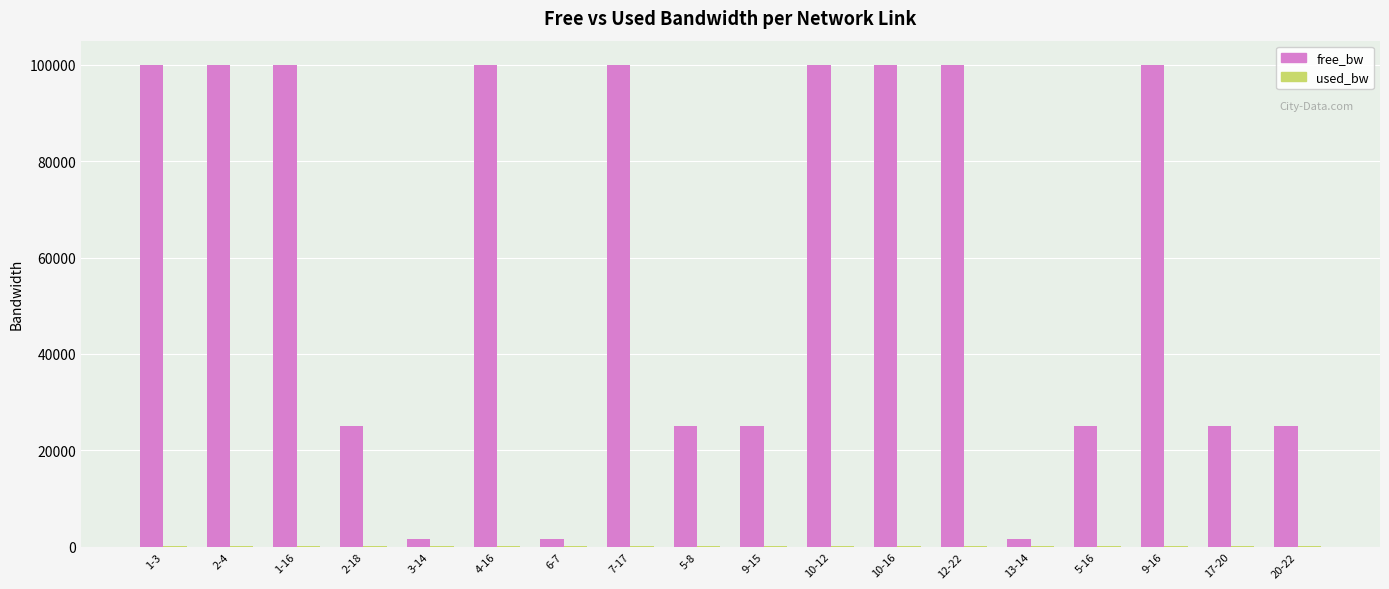

The value of free_bw at 5-8 is 6240.7. True or false?

False